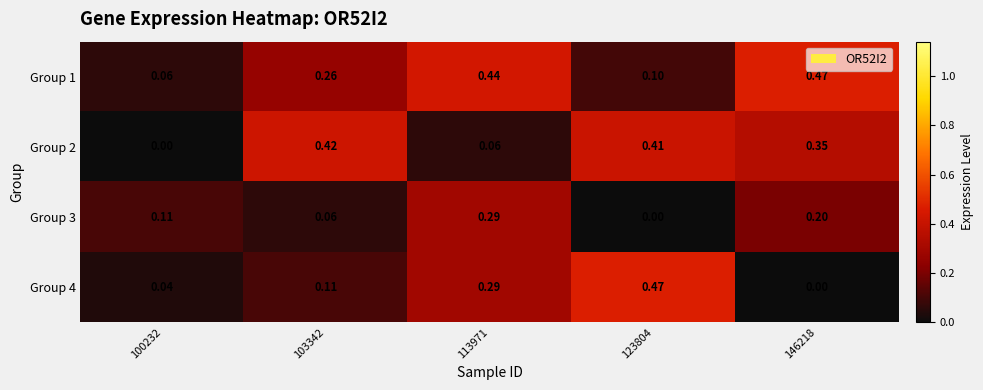

How many data points in Group 2 are above 0?

4